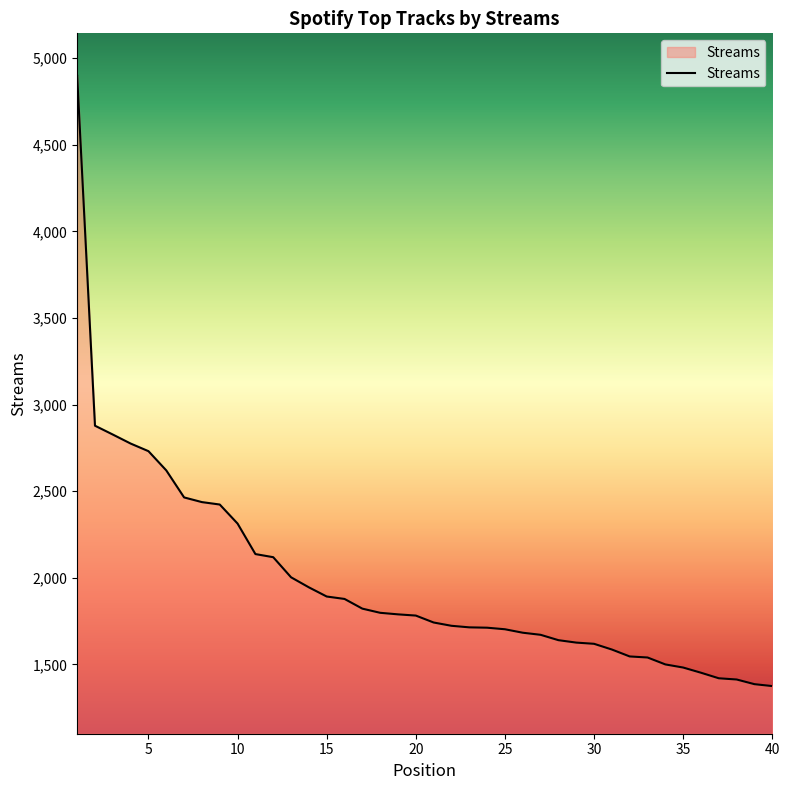

What is the smallest value displayed?

1375